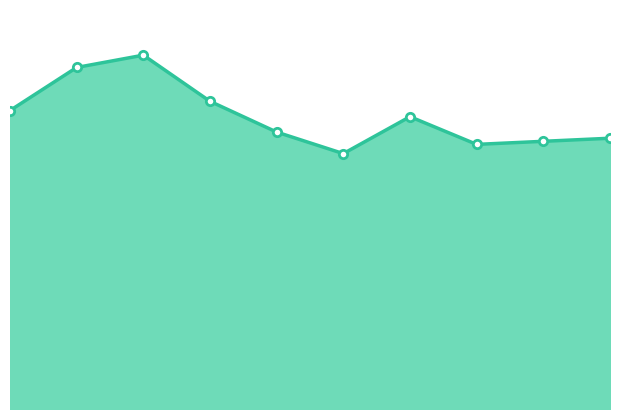

Which label corresponds to the smallest value in the chart?

5